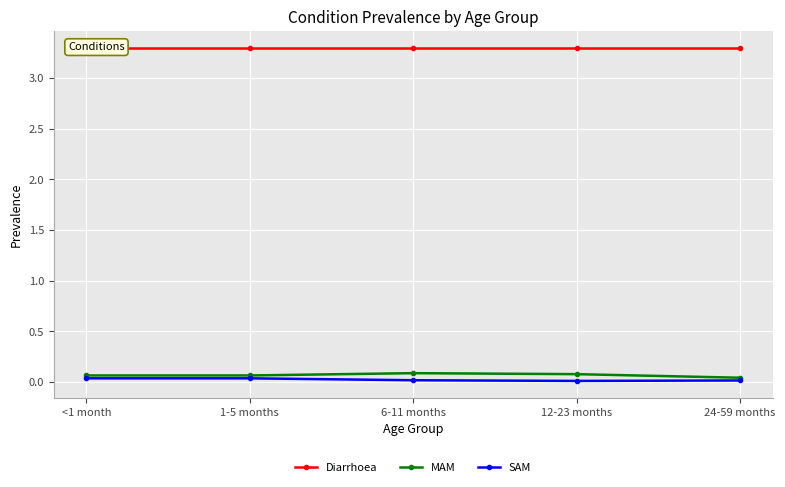

True or false: SAM and Diarrhoea cross at least once.

False